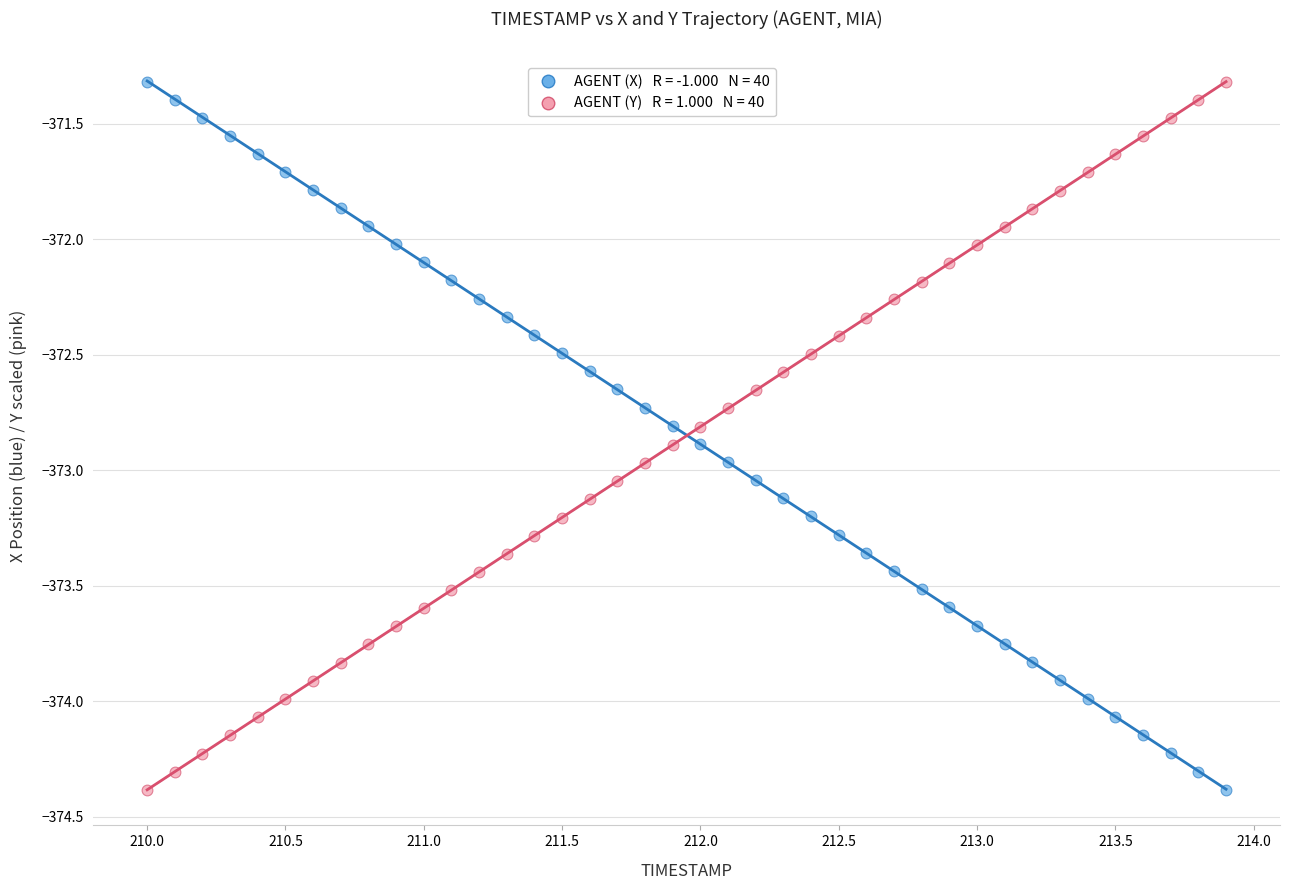

Across all data points, what is the range of Y values (max minus min)?

3.1